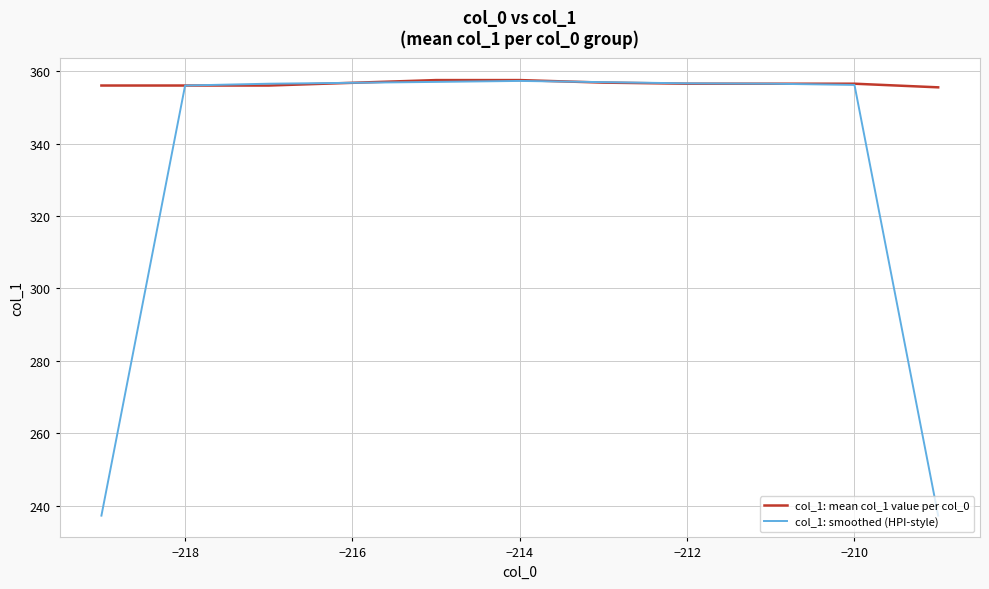

What is the lowest value of the col_1: smoothed (HPI-style) series?

237.3